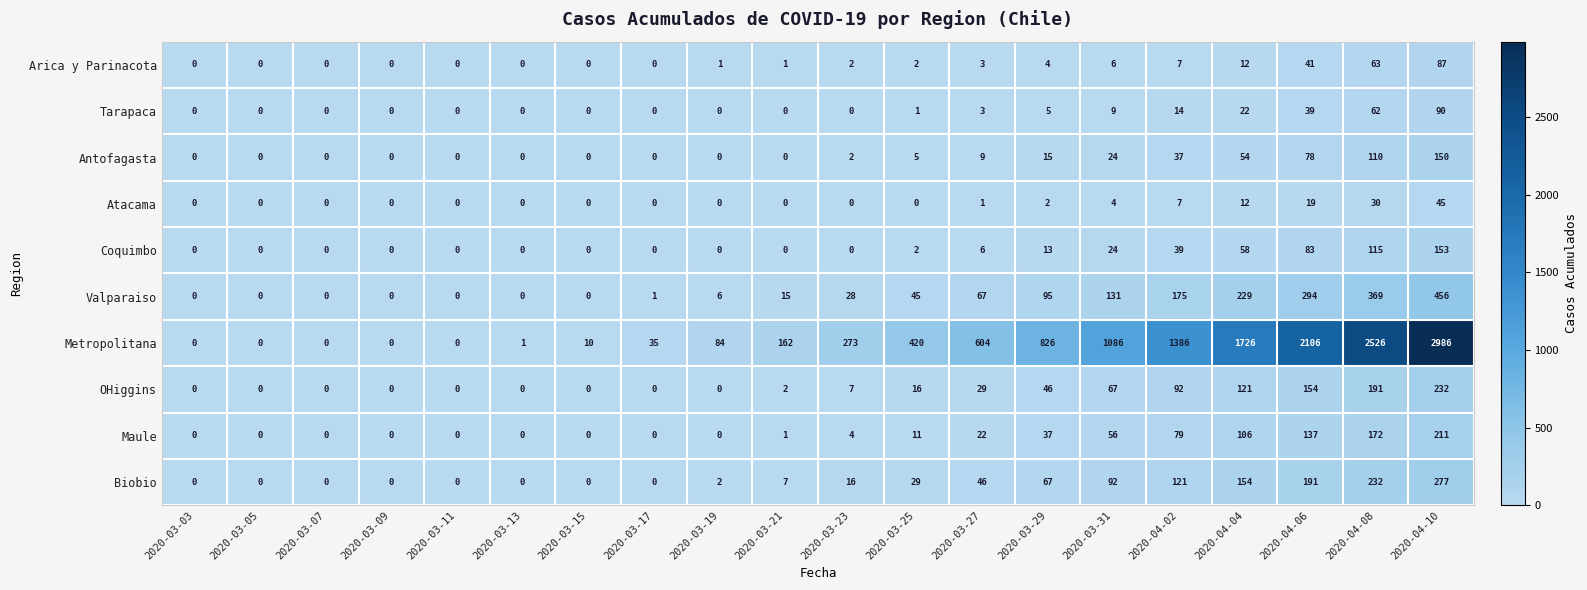

Count the number of categories in the chart.

20